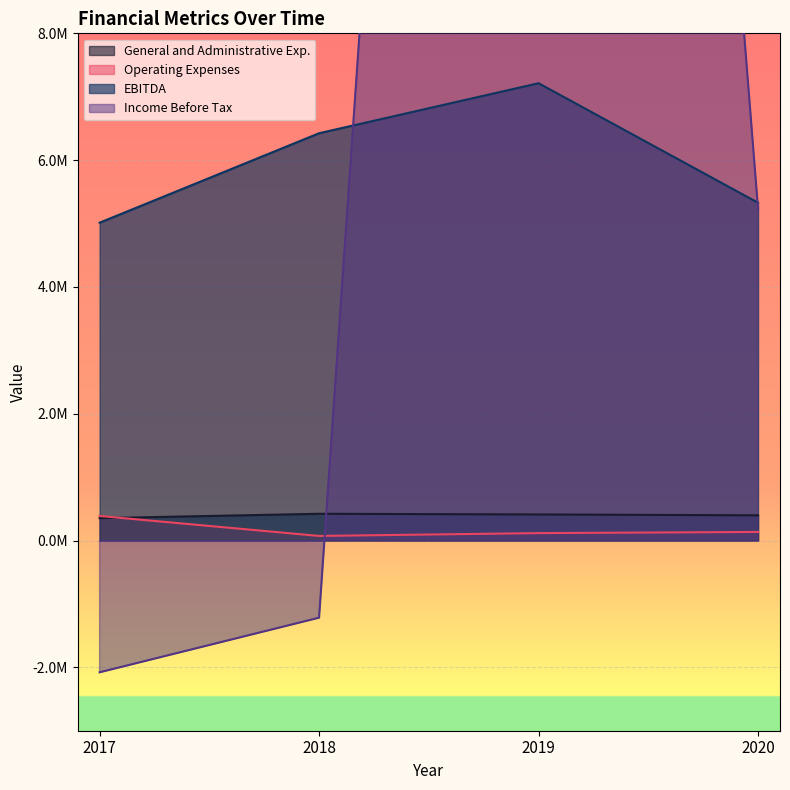

Between 2017 and 2020, which series saw the biggest shift?

Income Before Tax